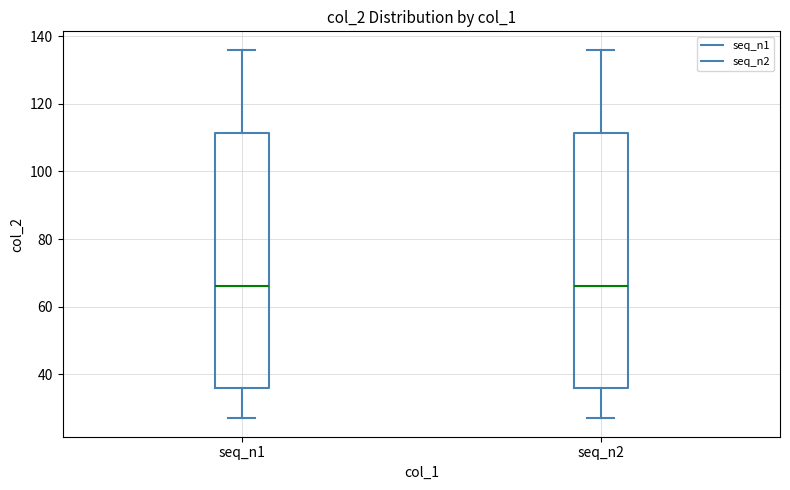

Reading left to right, read every box against the y-axis: the position of its median line, the range the box covers, and the ends of its whiskers. The values are not printed on the chart, so give them approximately, as read against the axis.

seq_n1: median 66, box 36 to 112, whiskers 28 to 136
seq_n2: median 66, box 36 to 112, whiskers 28 to 136